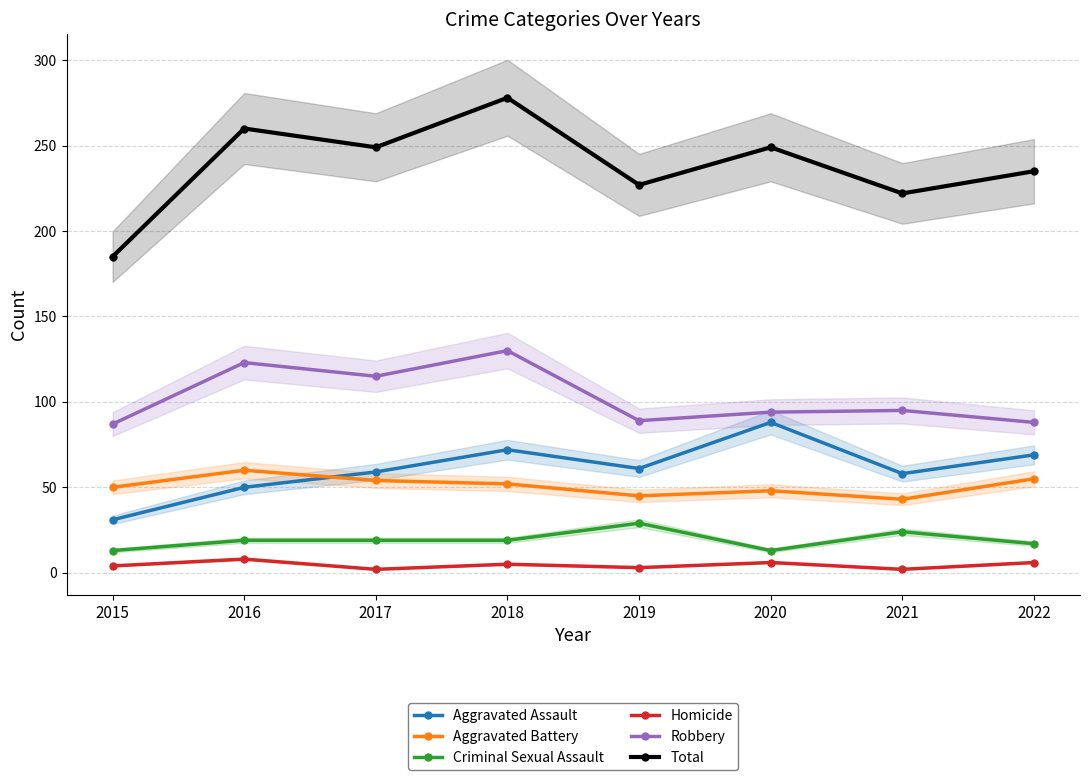

What is the smallest value displayed?

2